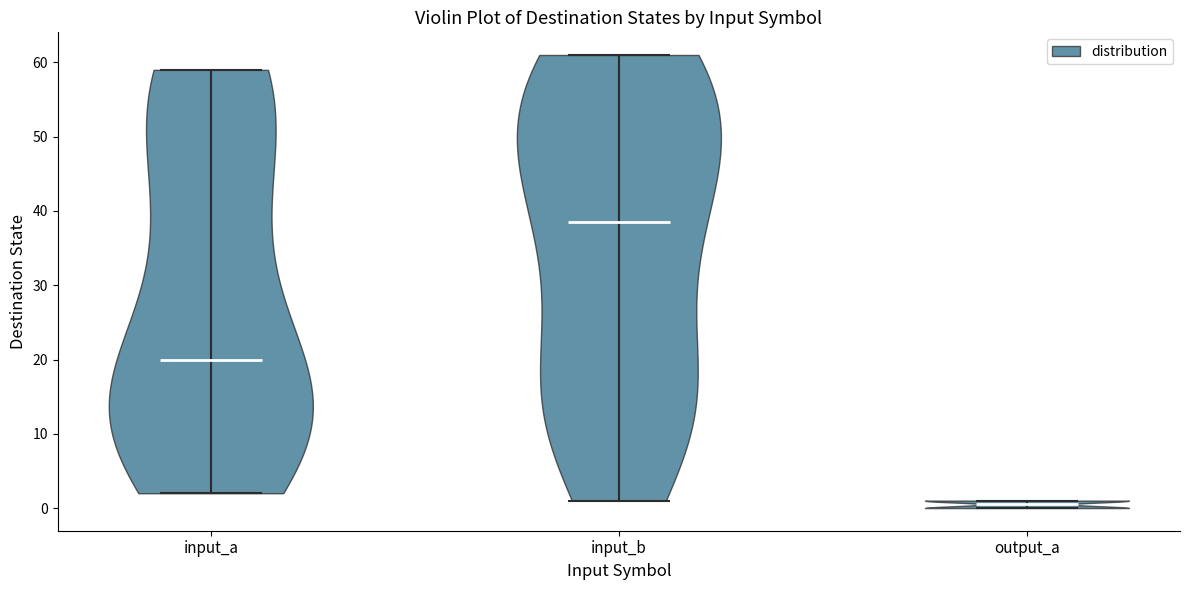

Reading left to right, read every violin against the y-axis: where its median line is, and the lowest and highest points it reaches. The values are not printed on the chart, so give them approximately, as read against the axis.

input_a: median line 20, lowest point 2, highest point 59
input_b: median line 39, lowest point 1, highest point 61
output_a: median line 1, lowest point 0, highest point 1